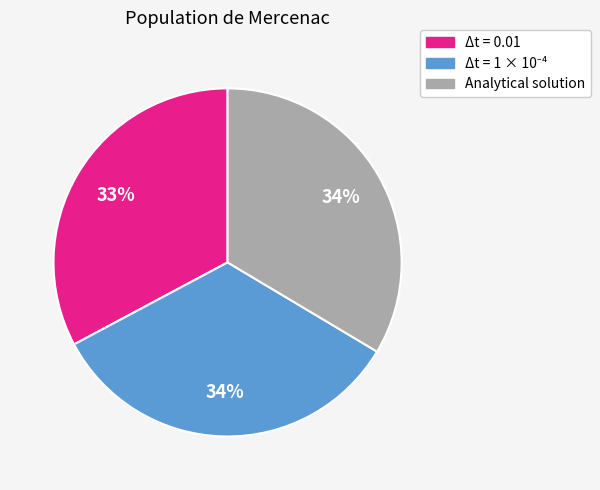

Which slice is the smallest?

Δt = 0.01